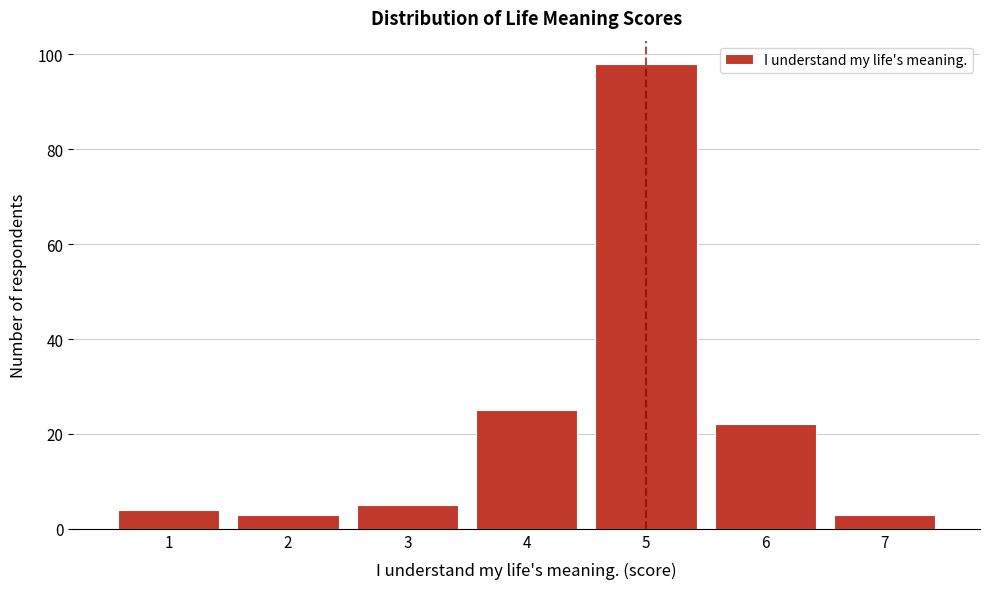

Reading left to right, transcribe this chart: for each bar, give the range it covers on the x-axis and its height. The values are not printed on the chart, so give them approximately, as read against the axis.

0.5 to 1.5: 4
1.5 to 2.5: 4
2.5 to 3.5: 6
3.5 to 4.5: 26
4.5 to 5.5: 98
5.5 to 6.5: 22
6.5 to 7.5: 4